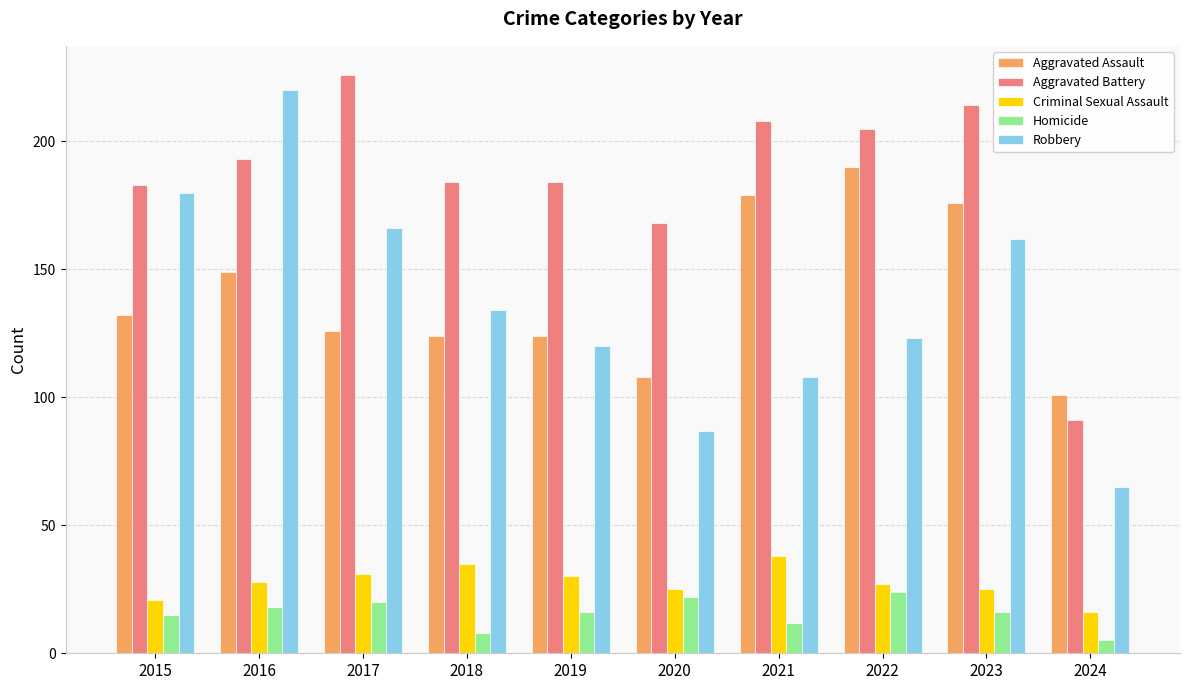

Which series has the largest range (max minus min)?

Robbery